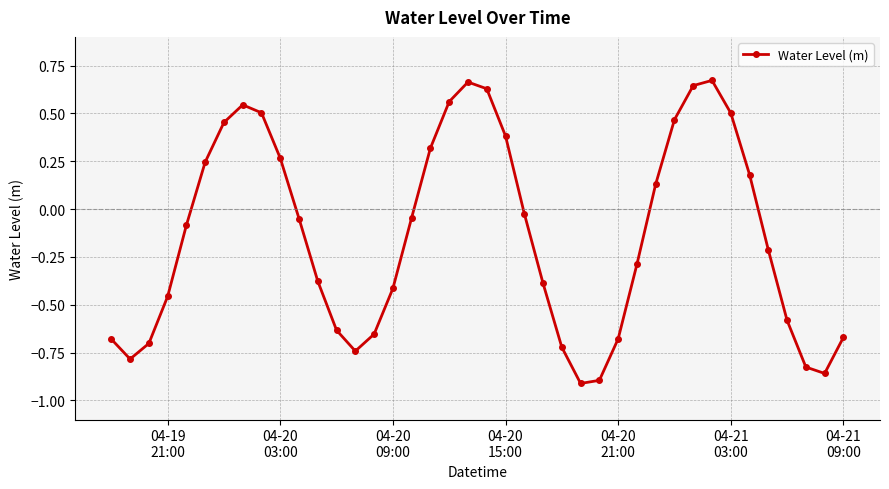

True or false: the data has more than 1 interior local peaks.

True